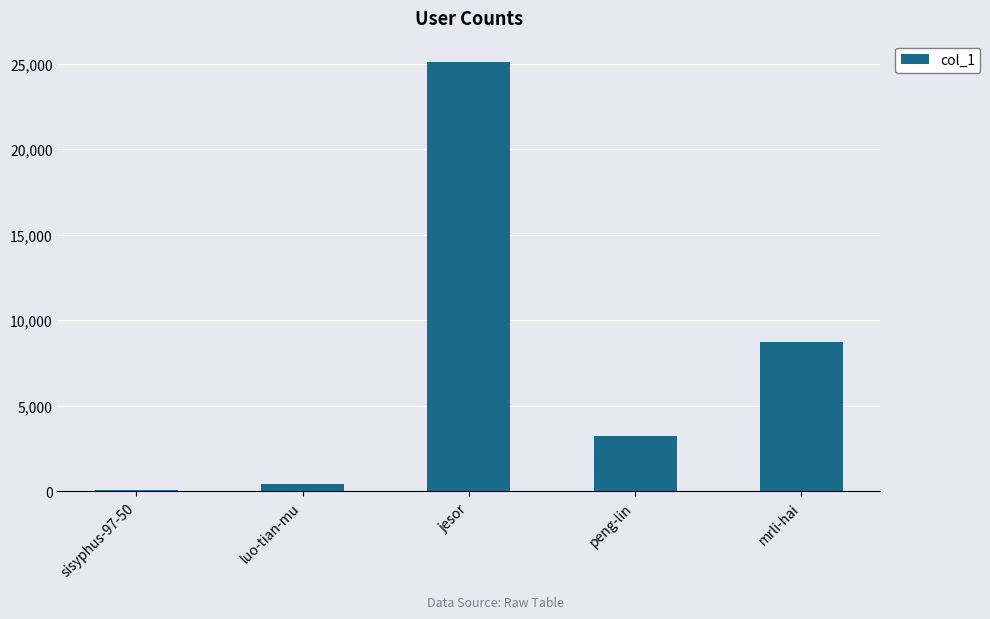

How many data points does each series have?

5